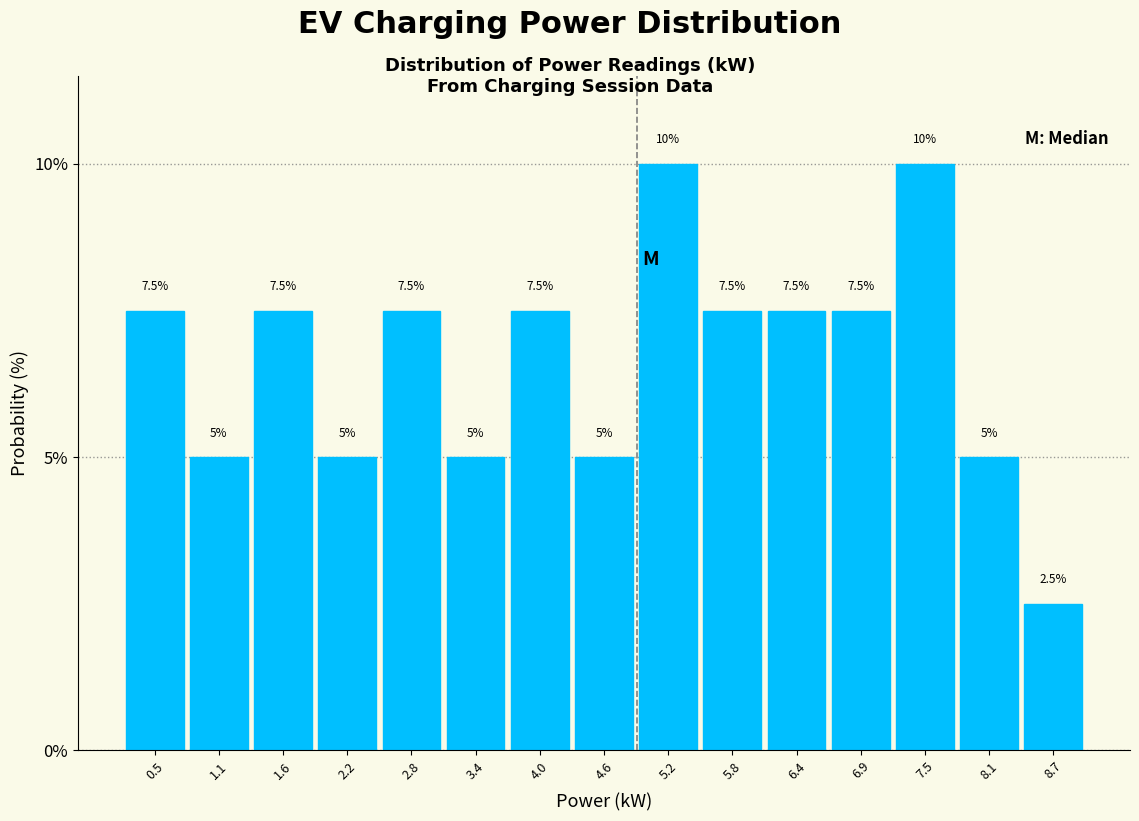

What is the height of the bar covering 0.2 to 0.8 on the x-axis? The bar edges are not printed on the chart, so give them approximately, as read against the axis.

7.5